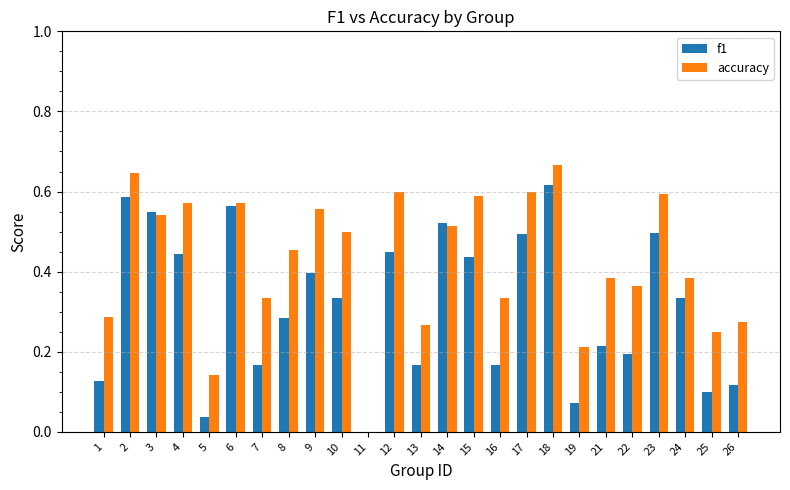

The value of f1 at 7 is 0.1. True or false?

False